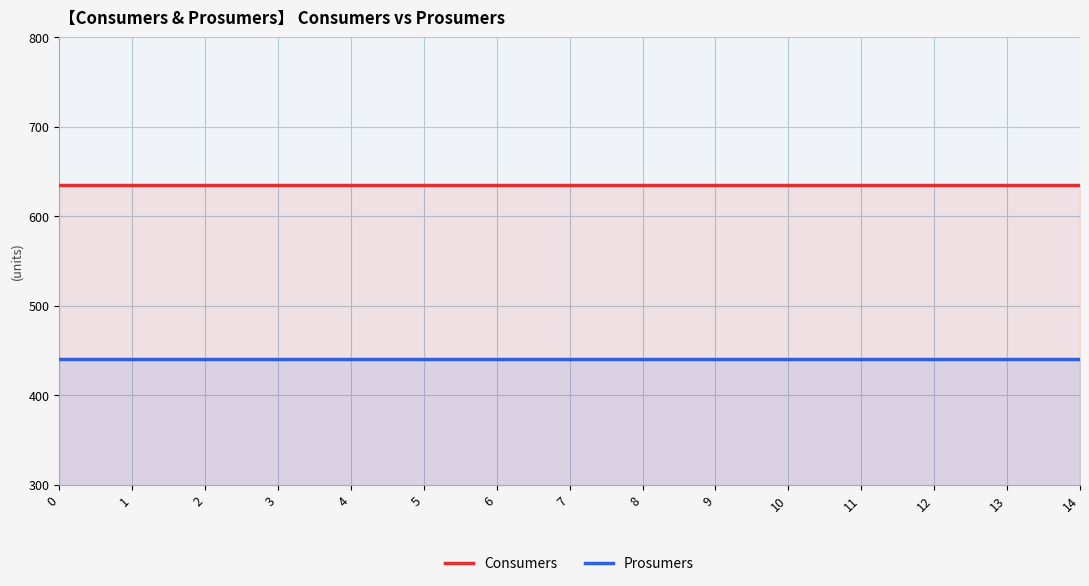

Reading left to right, extract all data points from this chart.

Consumers: 0=635	1=635	2=635	3=635	4=635	5=635	6=635	7=635	8=635	9=635	10=635	11=635	12=635	13=635	14=635
Prosumers: 0=440	1=440	2=440	3=440	4=440	5=440	6=440	7=440	8=440	9=440	10=440	11=440	12=440	13=440	14=440